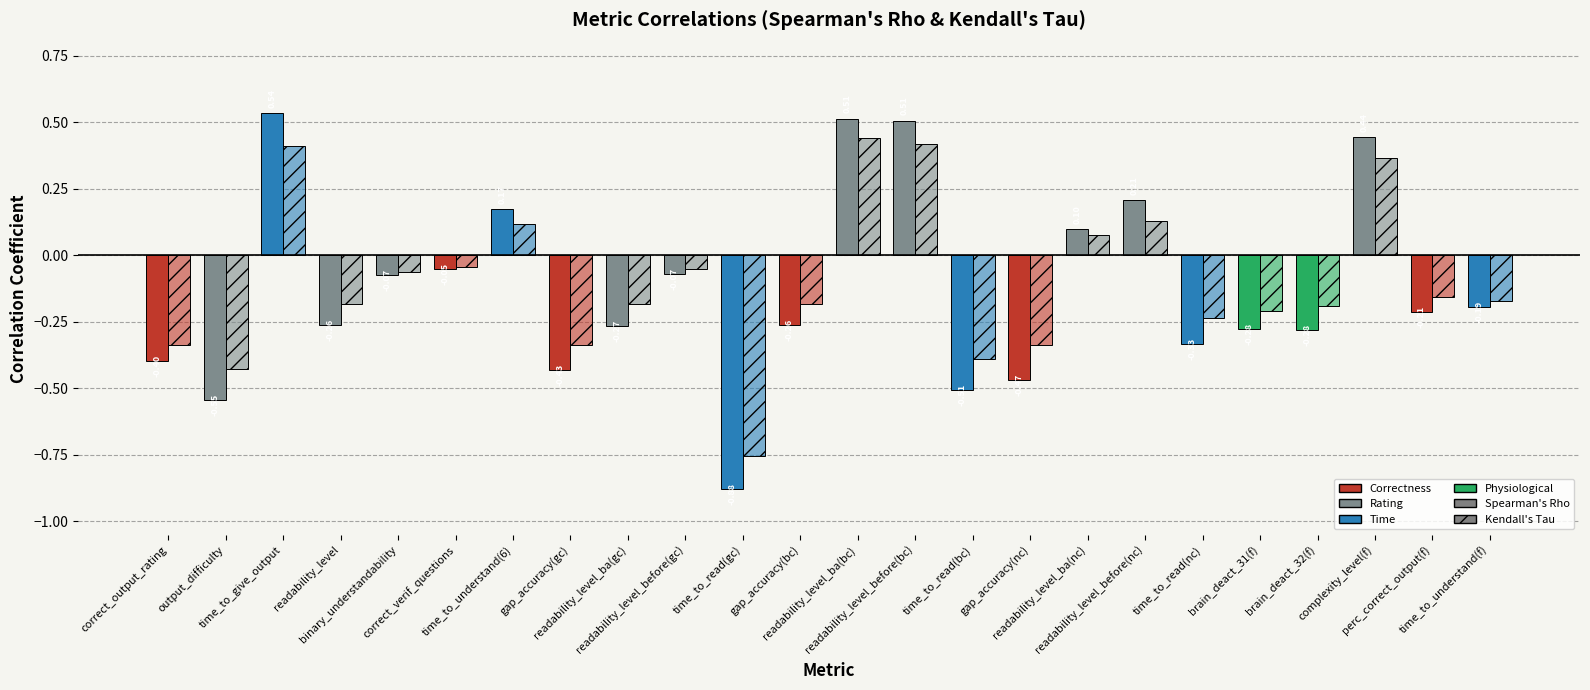

How many bars are there in total?

48